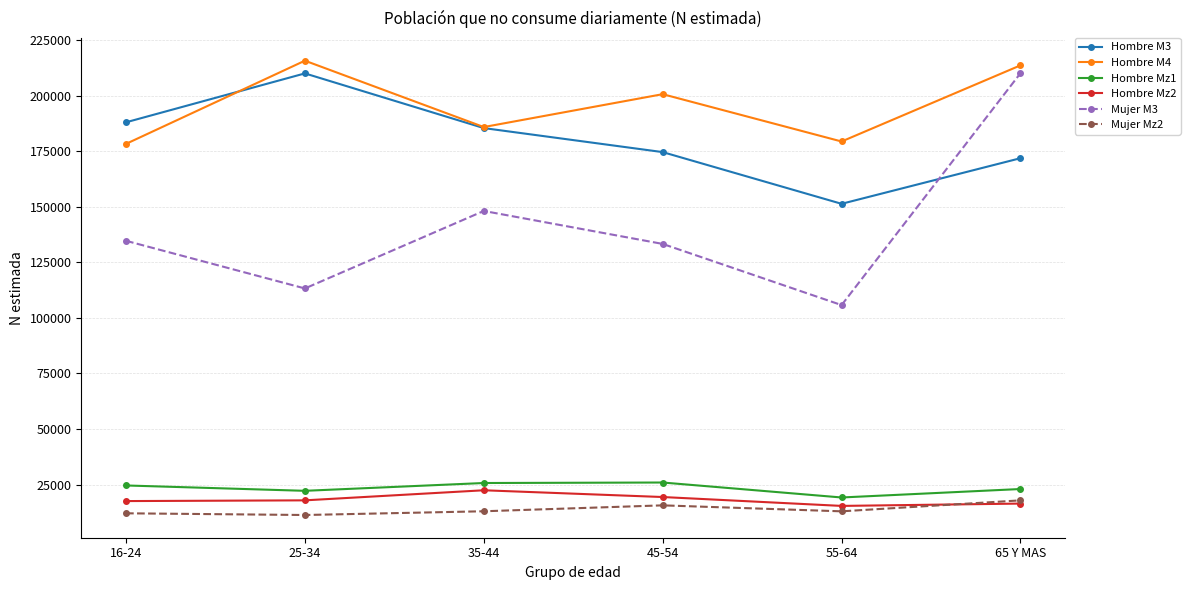

What is the sum of all Mujer Mz2 values?

82829